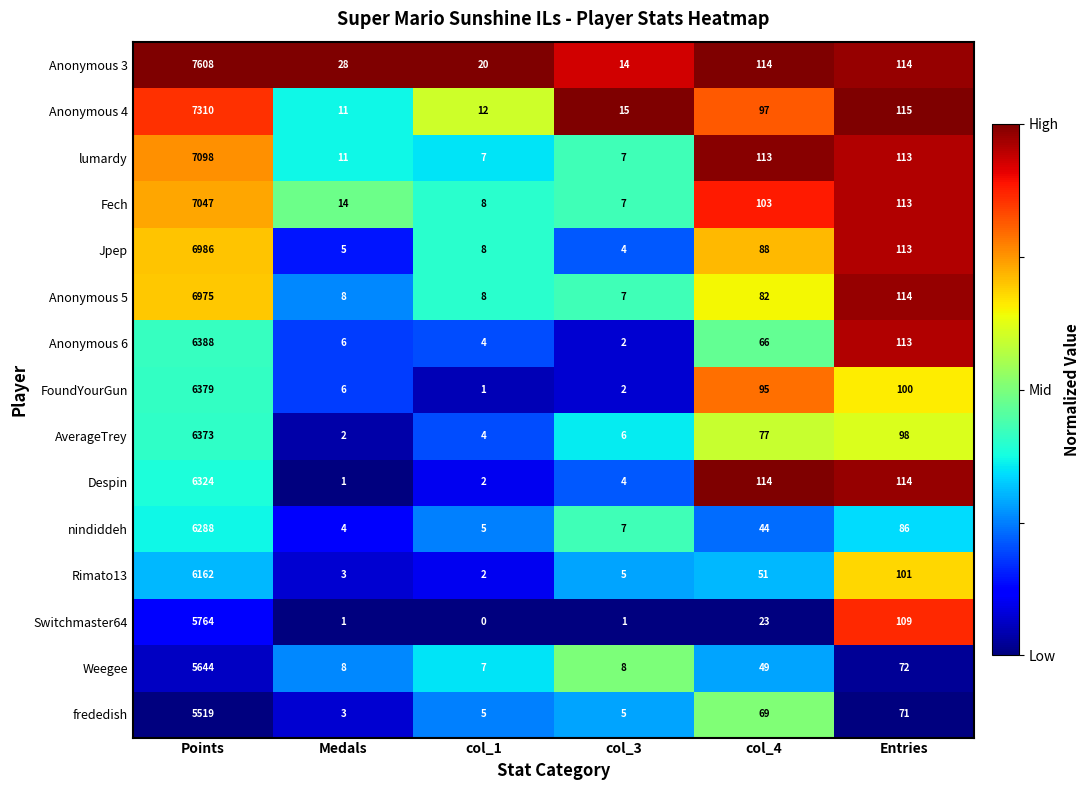

What is the highest value of the Anonymous 3 series?

7608